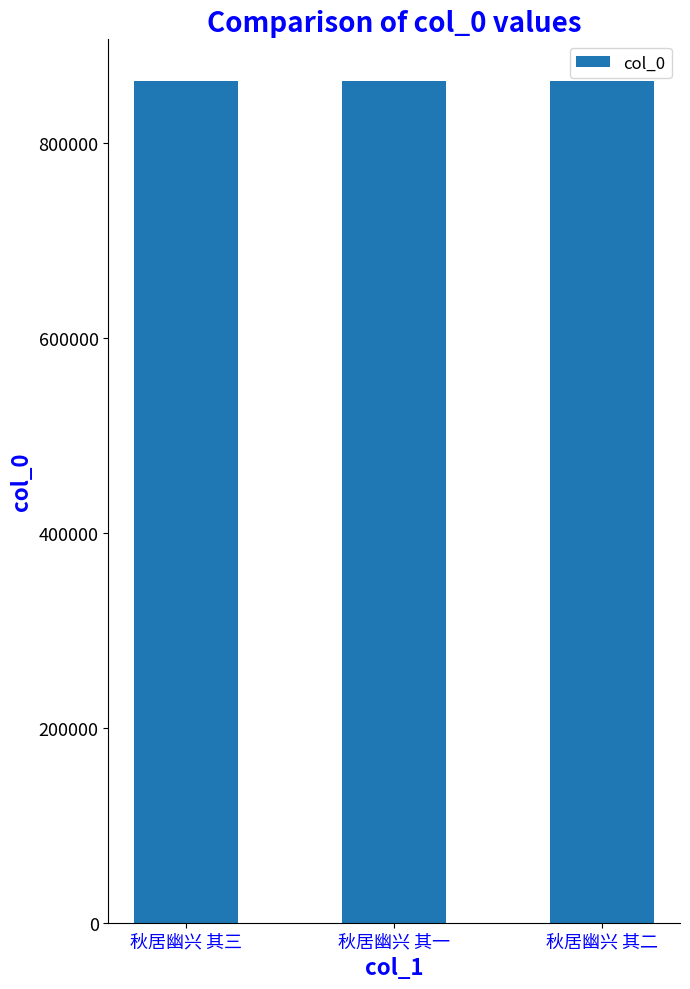

What is the ratio of the value at 秋居幽兴 其二 to the value at 秋居幽兴 其一?

1.0